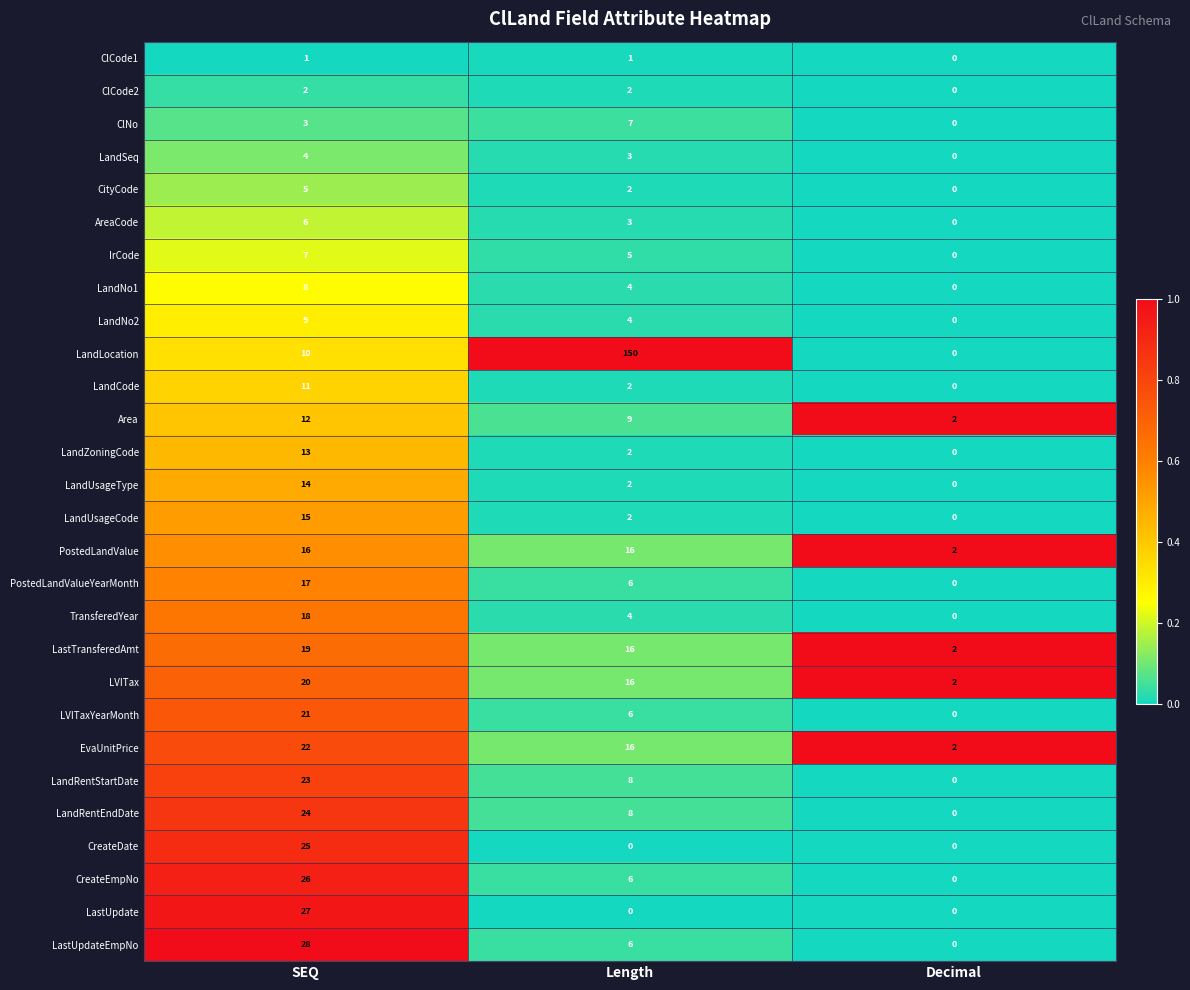

Rank the series at SEQ from lowest to highest value.

ClCode1, ClCode2, ClNo, LandSeq, CityCode, AreaCode, IrCode, LandNo1, LandNo2, LandLocation, LandCode, Area, LandZoningCode, LandUsageType, LandUsageCode, PostedLandValue, PostedLandValueYearMonth, TransferedYear, LastTransferedAmt, LVITax, LVITaxYearMonth, EvaUnitPrice, LandRentStartDate, LandRentEndDate, CreateDate, CreateEmpNo, LastUpdate, LastUpdateEmpNo